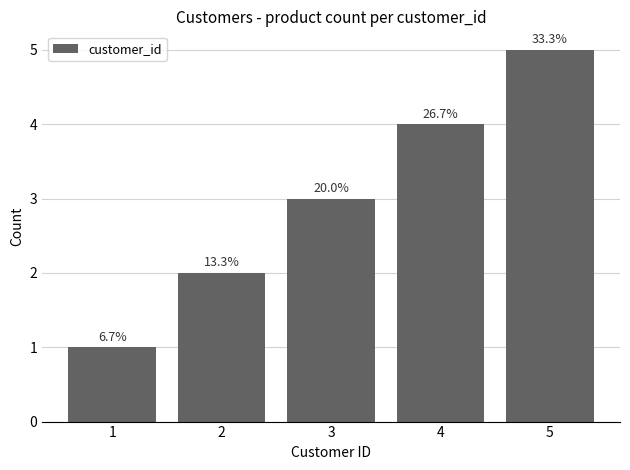

The chart shows a value of 1 at 1. True or false?

True